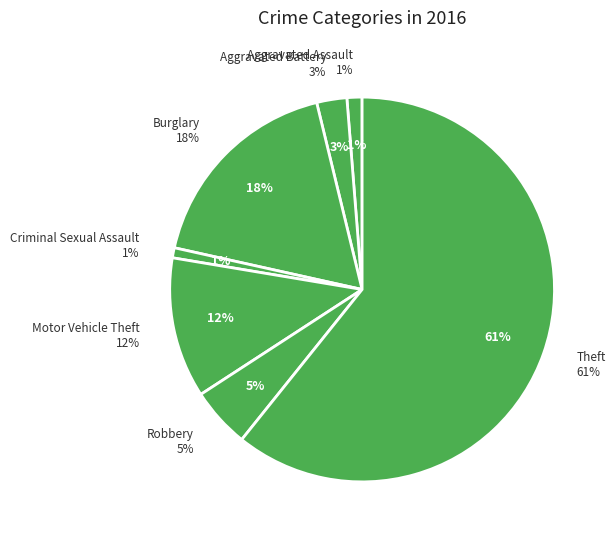

Does any single category account for the majority?

Yes